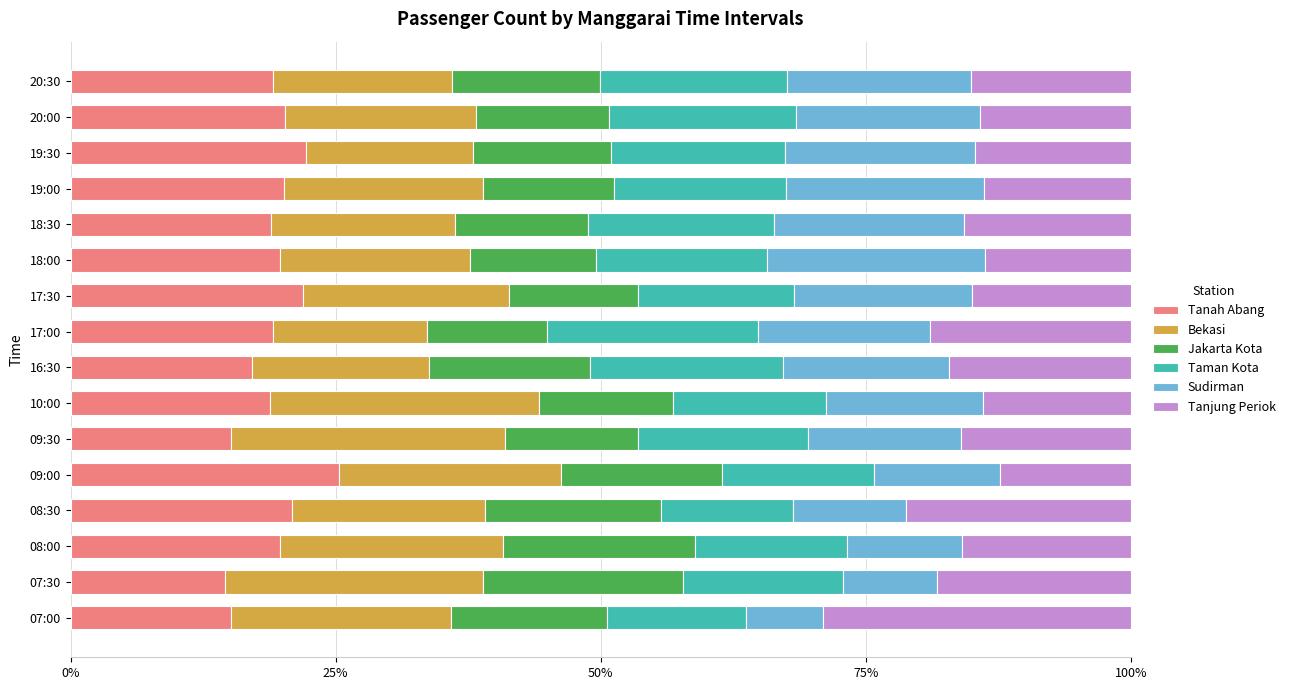

What are all the series names shown in the legend?

Tanah Abang, Bekasi, Jakarta Kota, Taman Kota, Sudirman, Tanjung Periok